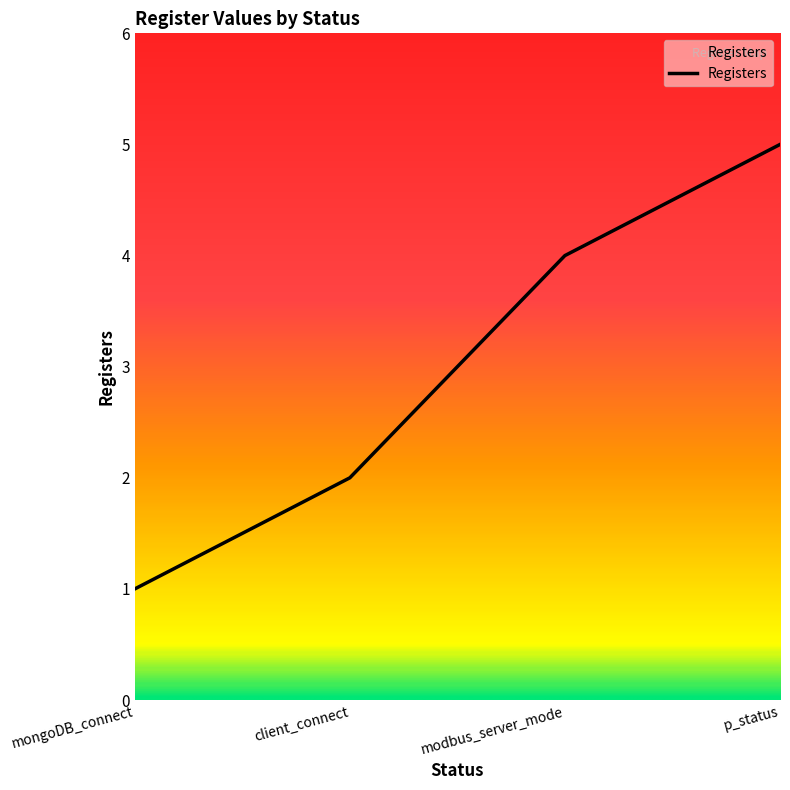

The value at p_status is 5. True or false?

True